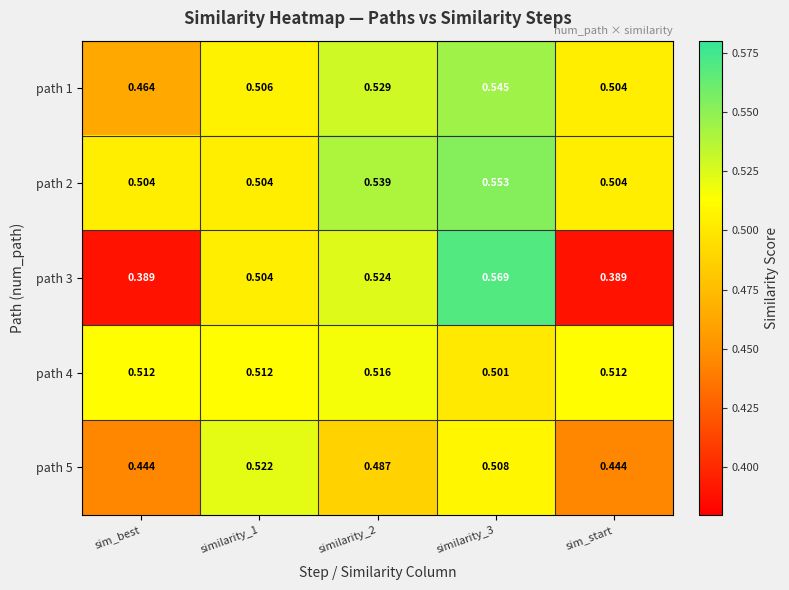

Is the value of path 5 at similarity_1 greater than the value of path 2 at similarity_3?

No